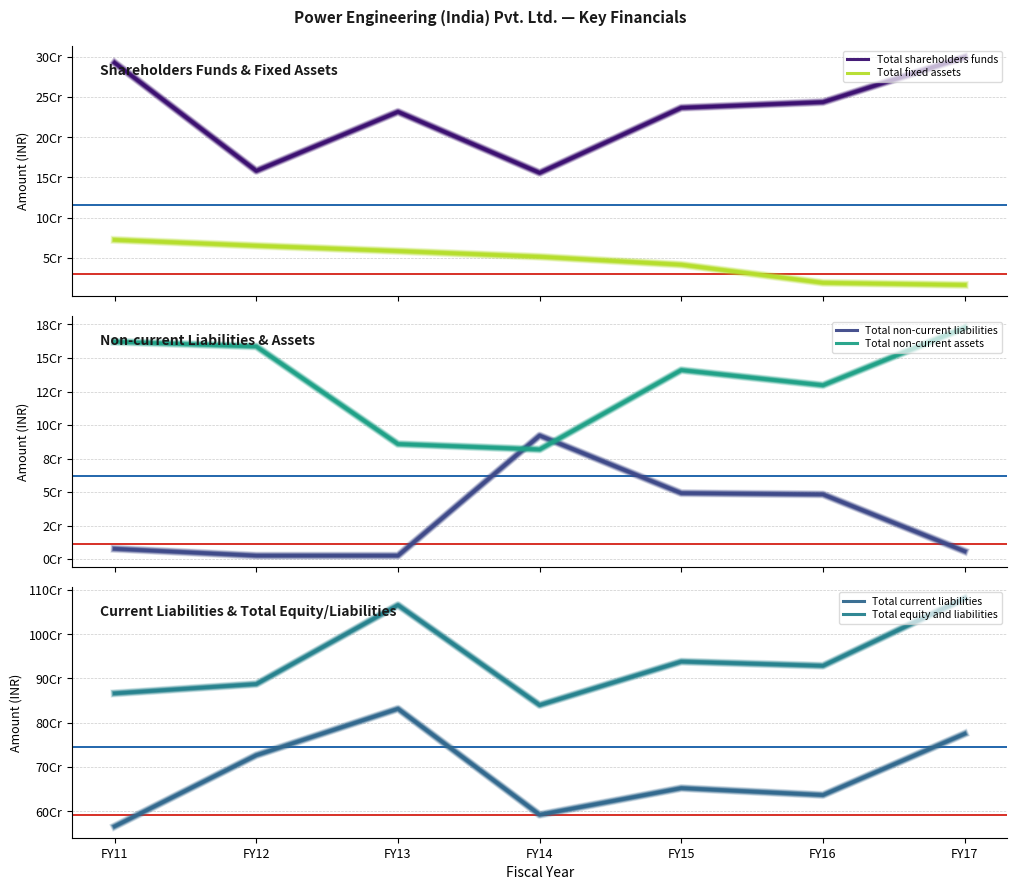

What is the approximate value of Total equity and liabilities at FY15, to the nearest 50?

938203700